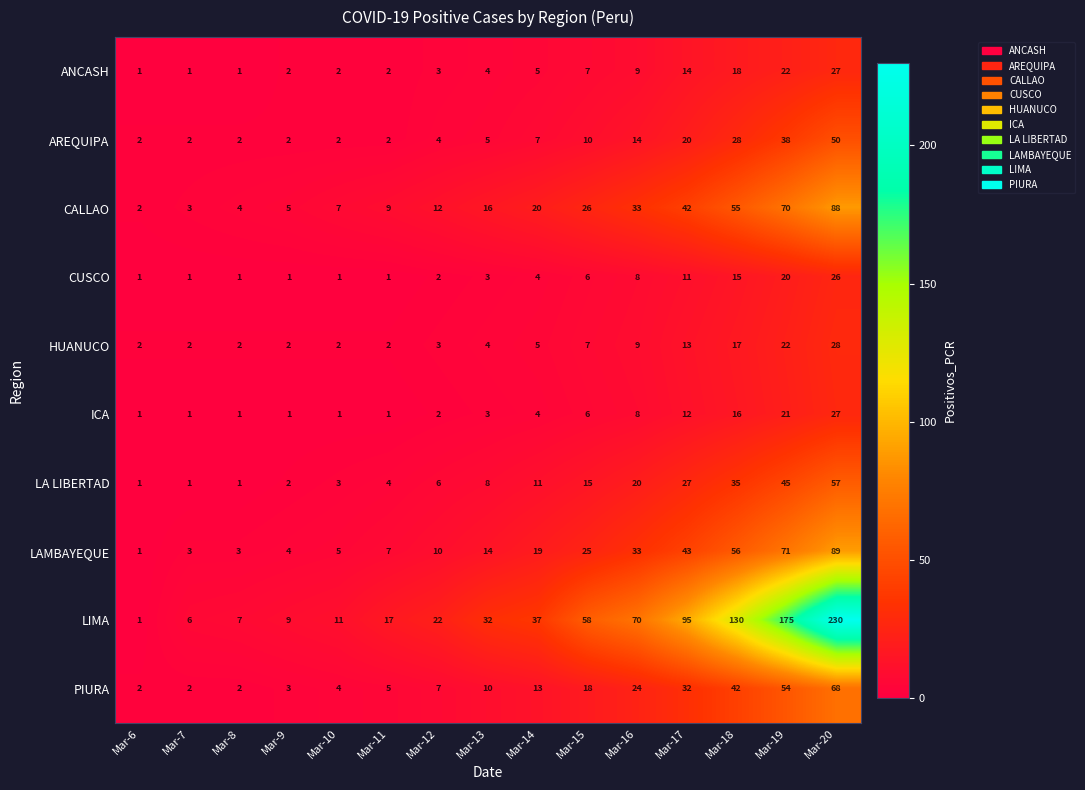

Which series has the largest total across all categories?

LIMA